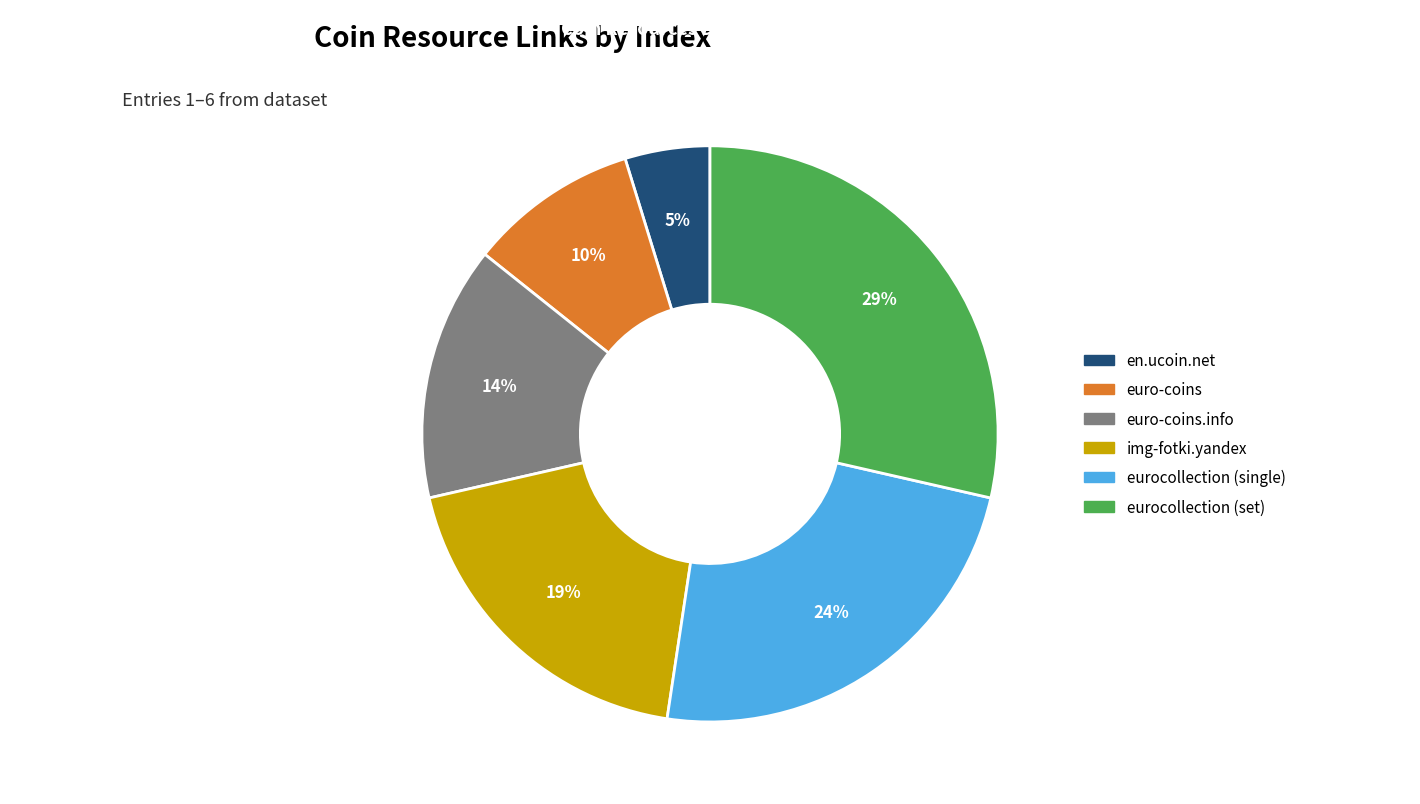

How many segments does this pie chart have?

6